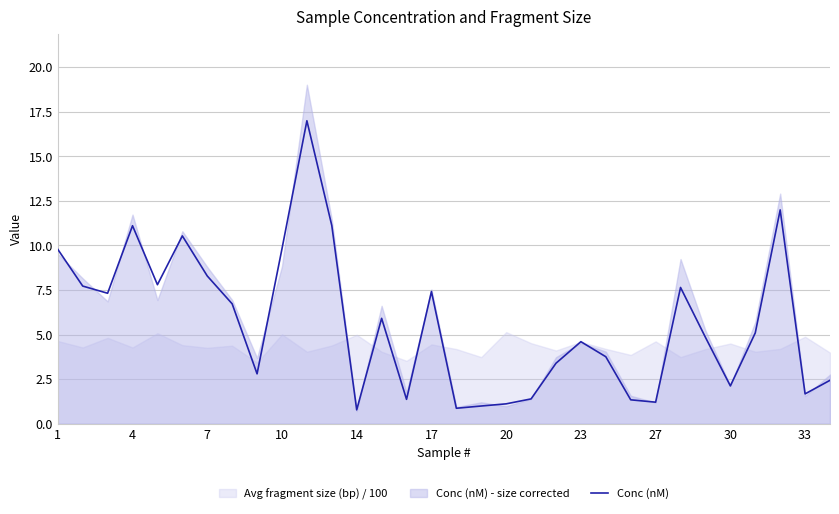

Does the chart display data point markers on the line(s)?

No